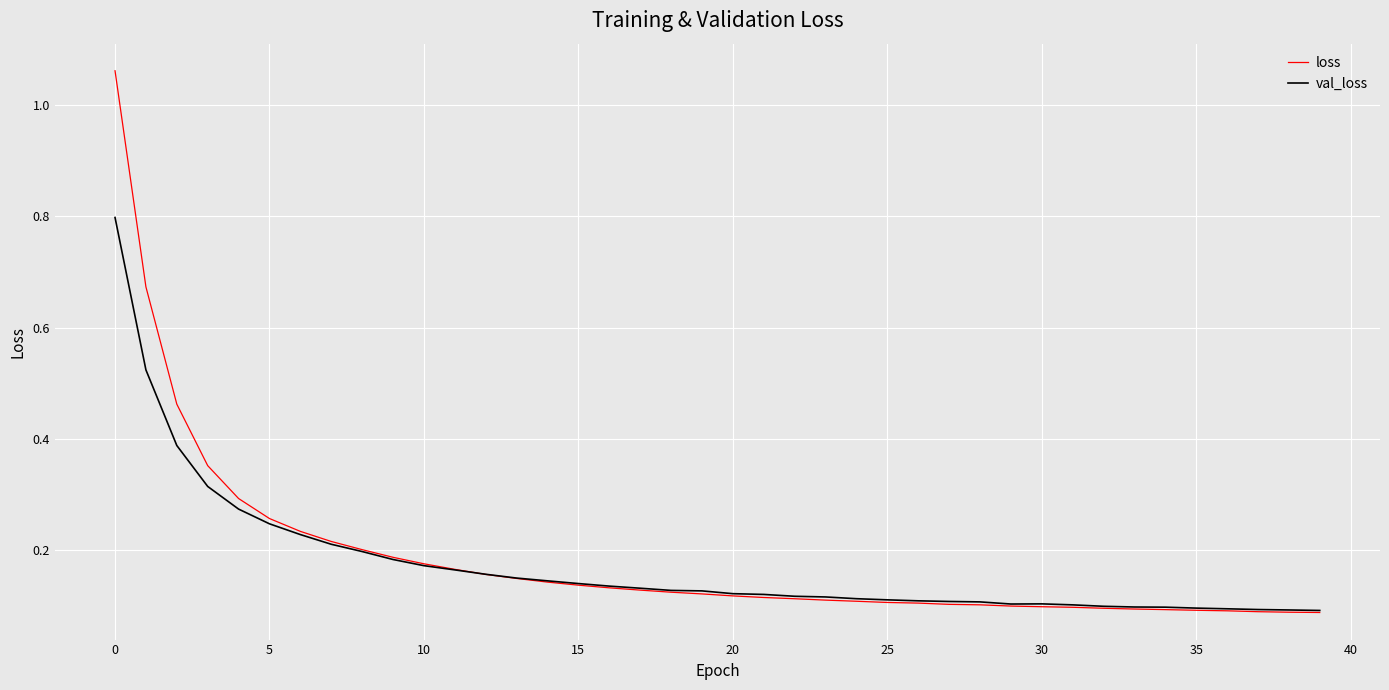

Which series has the widest spread of values?

loss